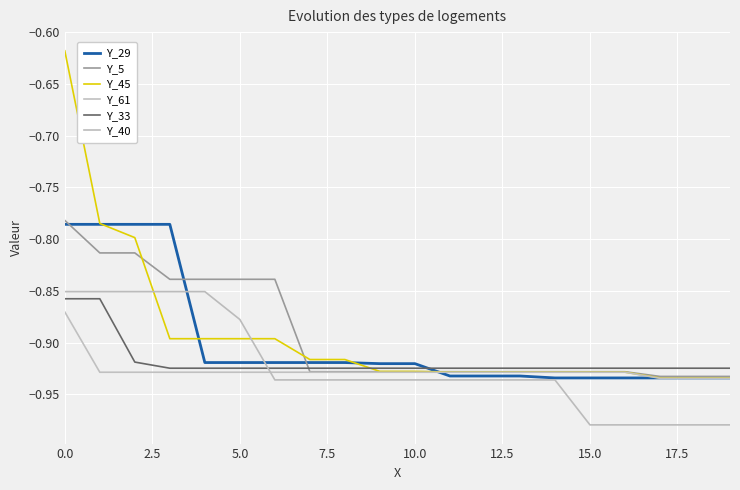

What is the label of the 9th point from the right?

11